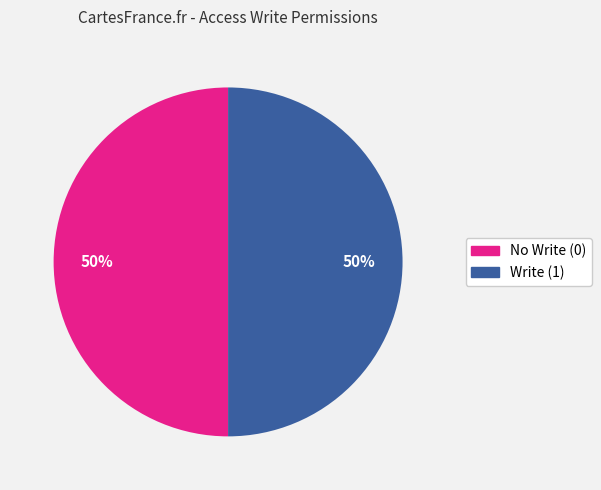

To the nearest percent, what is the average slice percentage?

50%